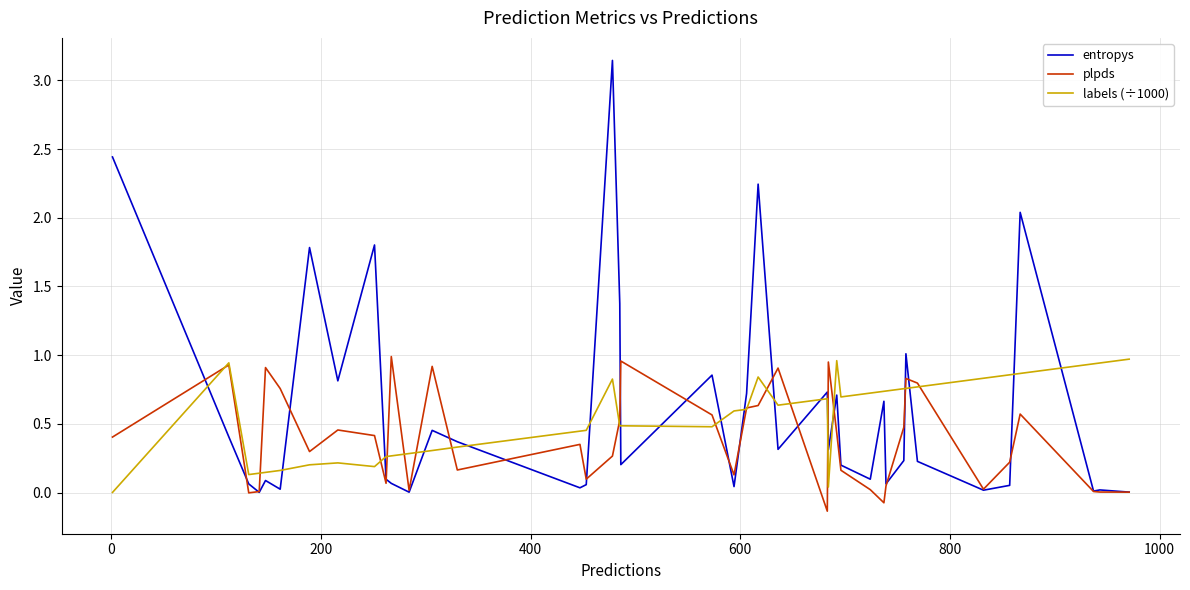

Which series has the largest range (max minus min)?

entropys